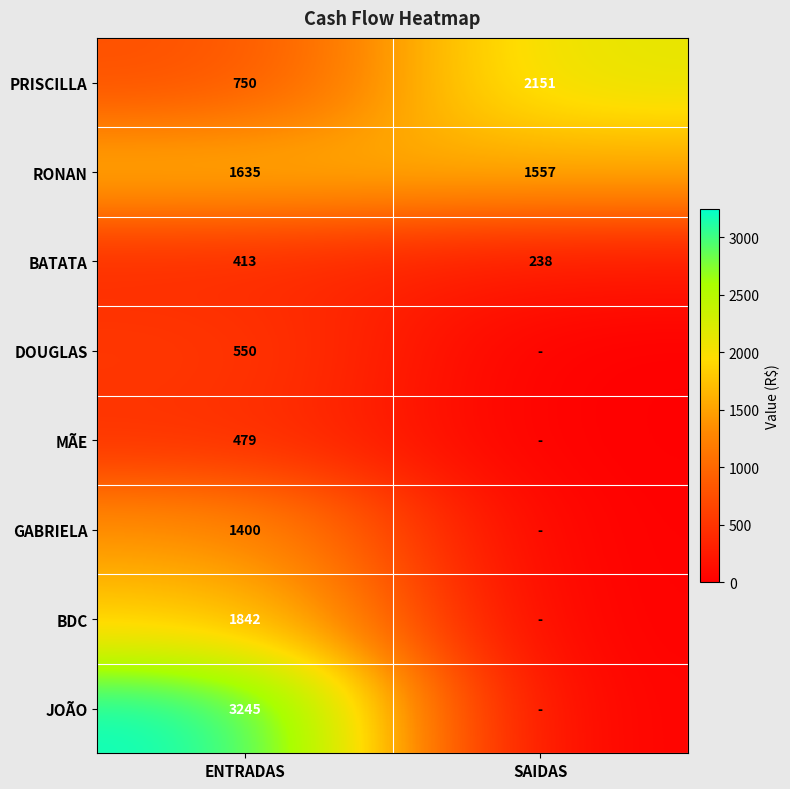

The BDC series shows 1842 at ENTRADAS. True or false?

True